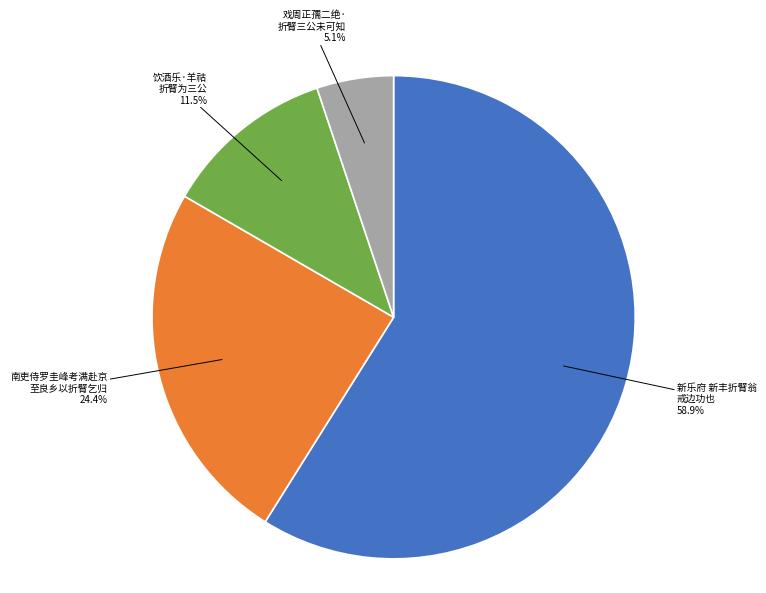

Count the number of slices in the pie.

4